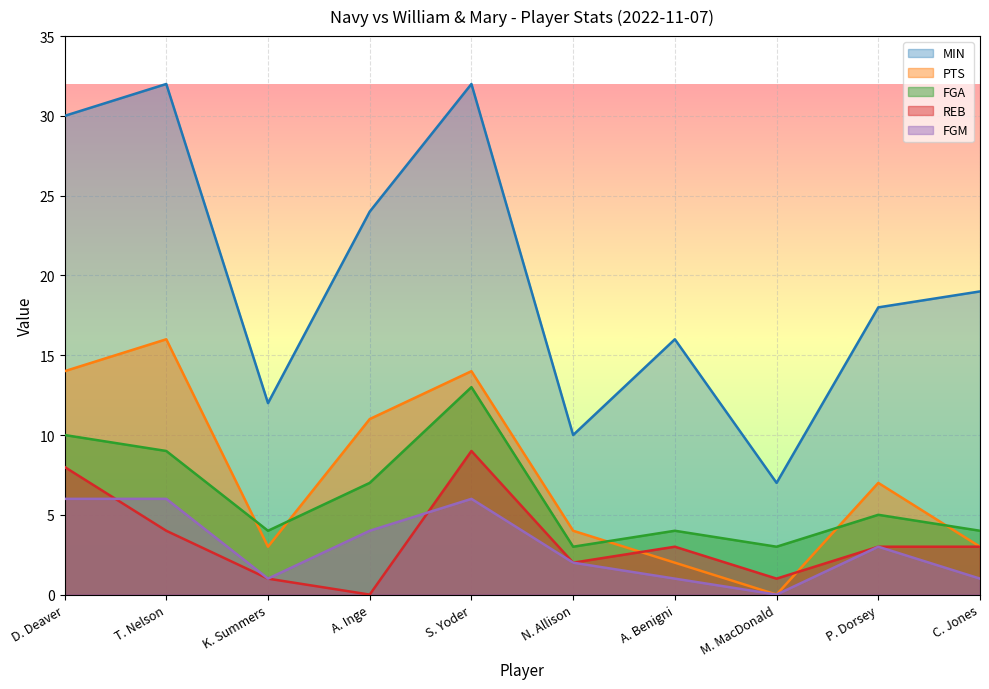

At which label does MIN first exceed 19?

D. Deaver